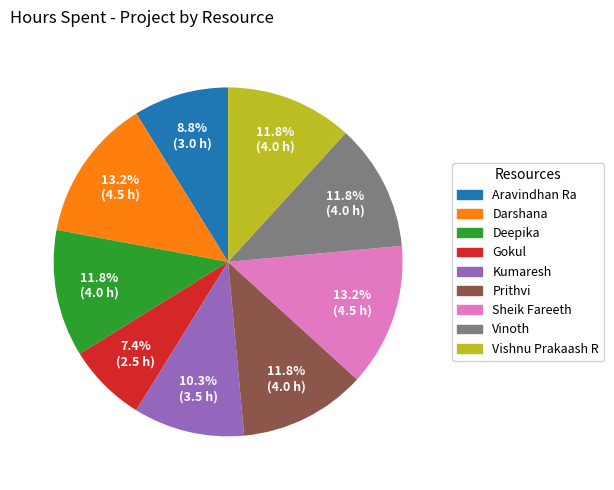

Between Gokul and Sheik Fareeth, which is larger?

Sheik Fareeth